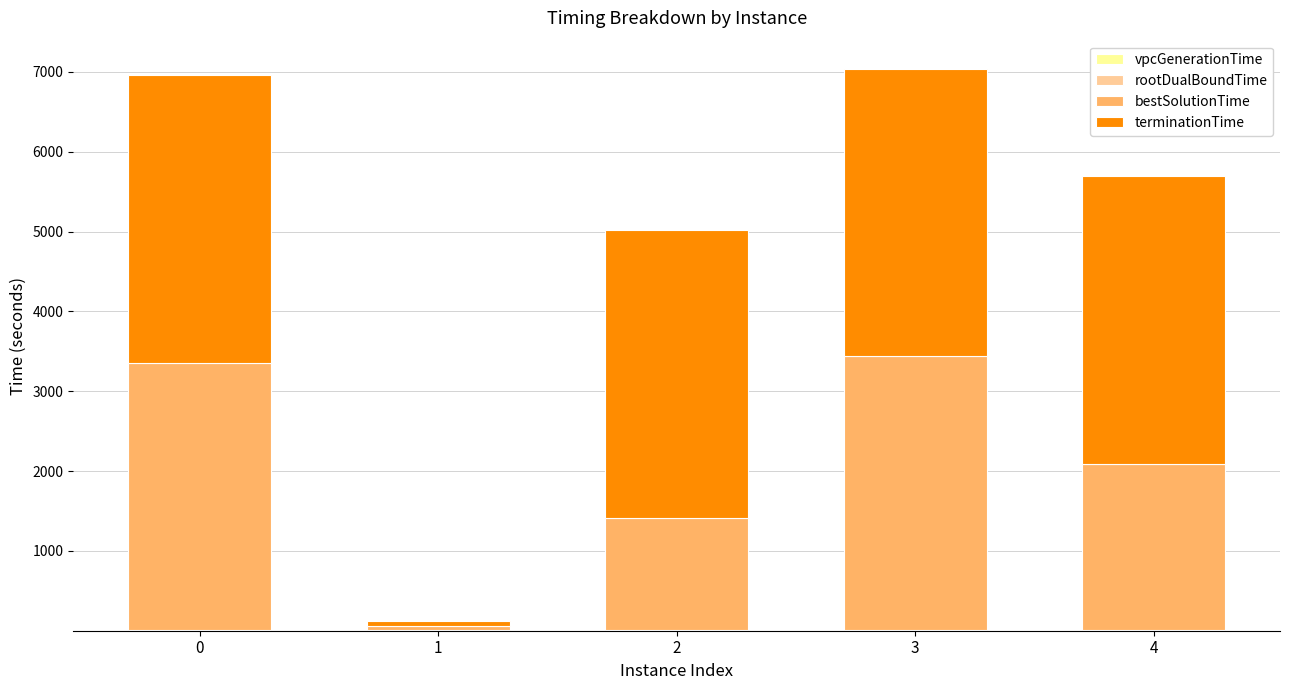

At which category is the sum across all series the highest?

3